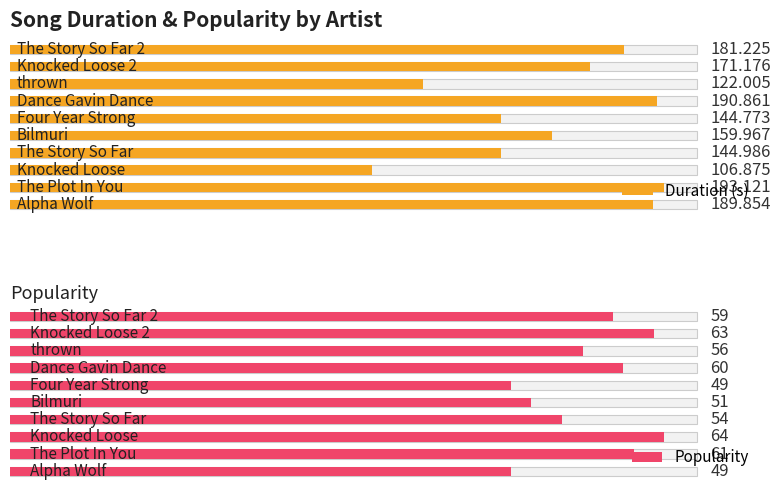

At how many categories does at least one series exceed 96?

10